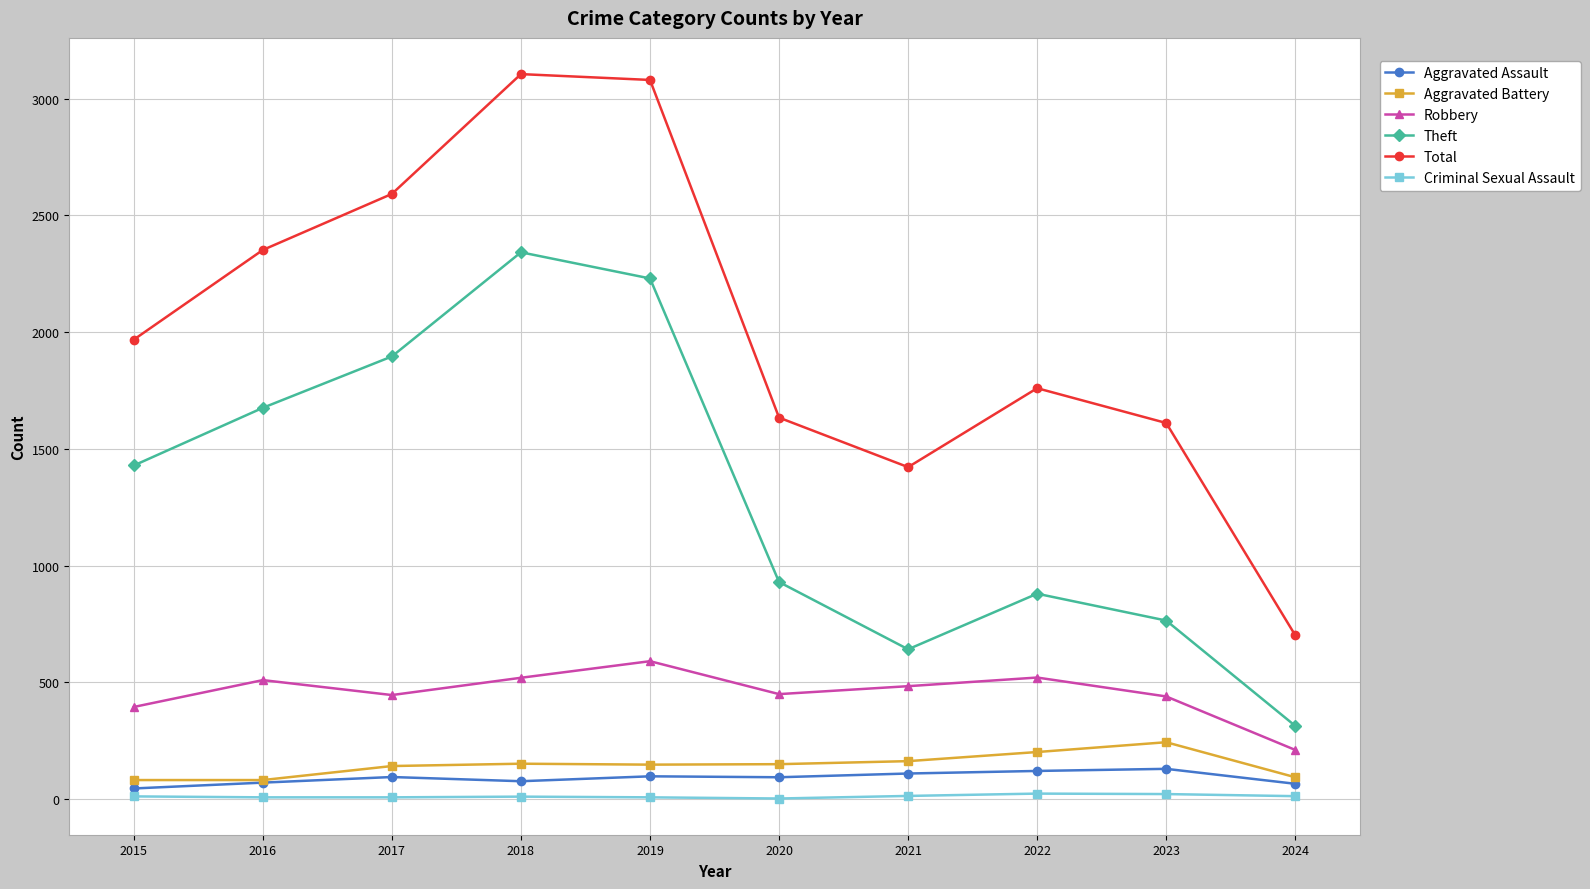

True or false: Total and Criminal Sexual Assault intersect in this chart.

False